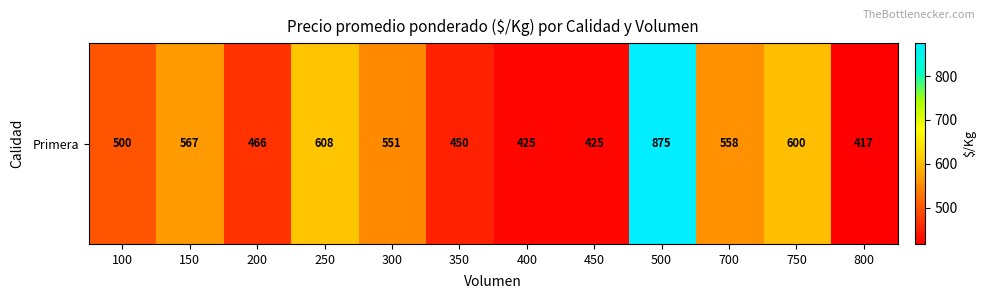

Is it true that the value at 400 is 425?

True